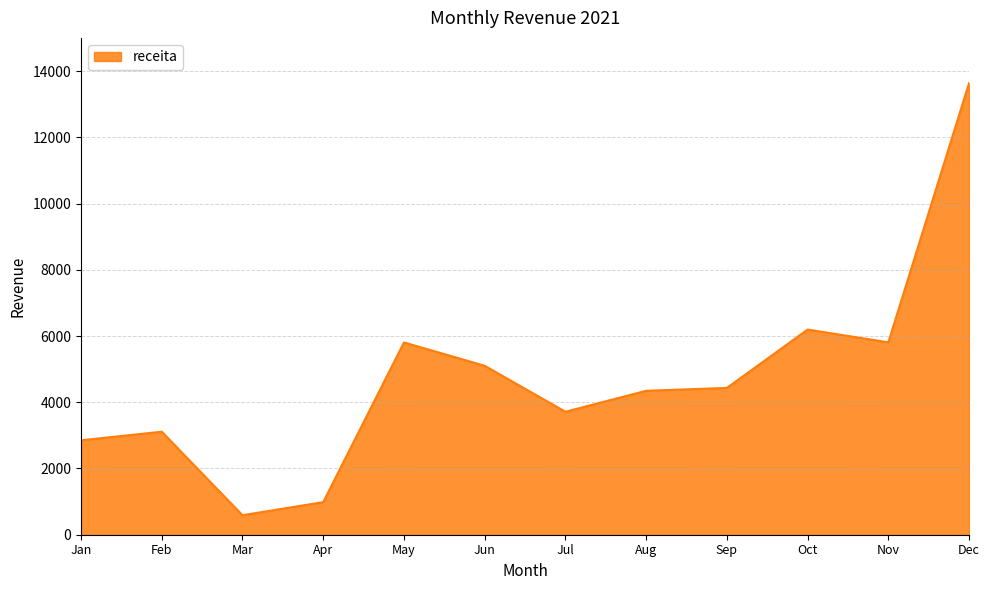

At which category does the chart reach its peak across all series?

Dec